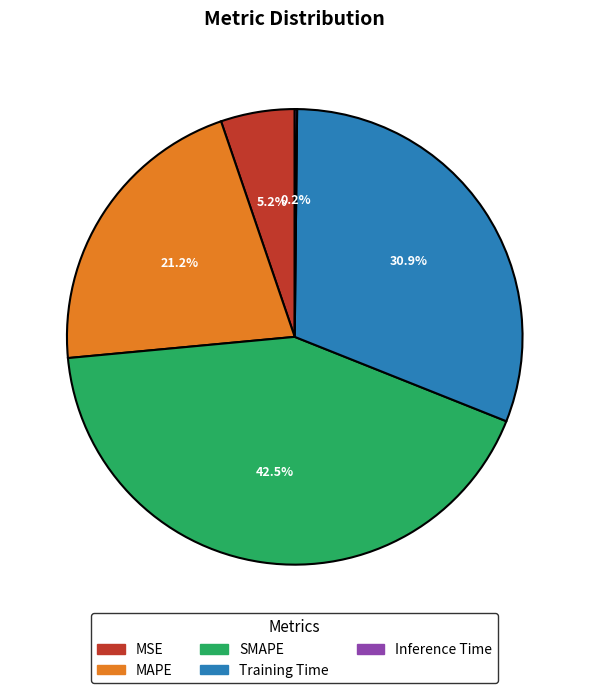

Does SMAPE represent more than half of the total?

No